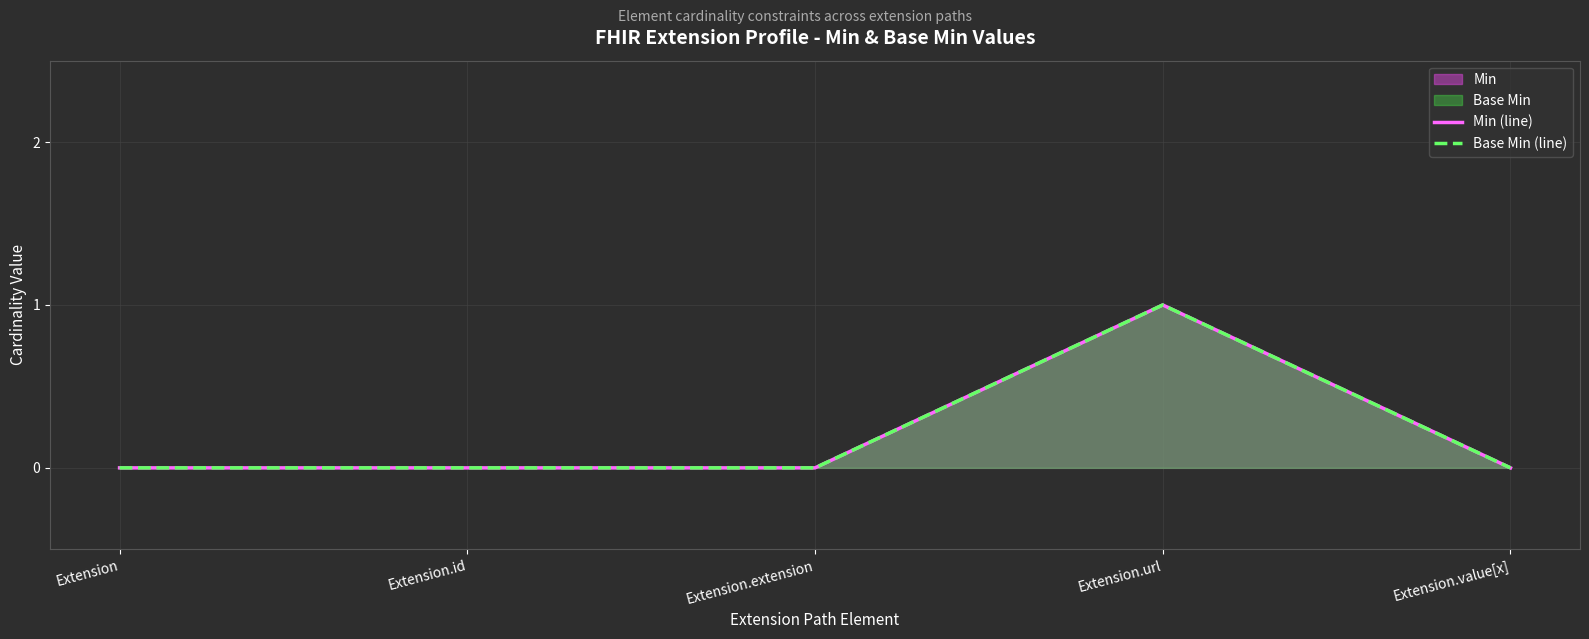

Is it true that Min (line) equals 0 at Extension.value[x]?

True